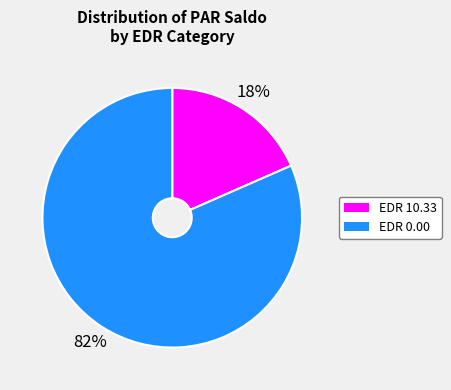

To the nearest percent, what is the average slice percentage?

50%